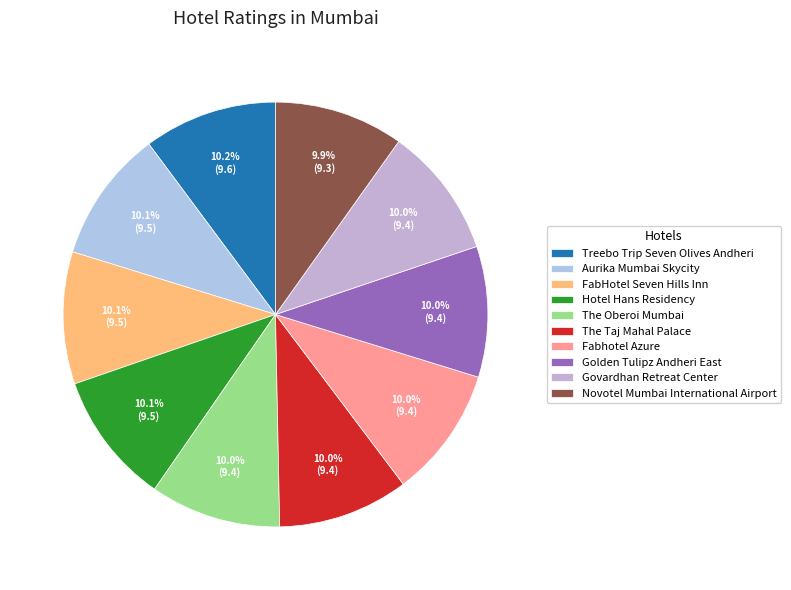

Do Treebo Trip Seven Olives Andheri and Govardhan Retreat Center together represent more than half of the pie?

No